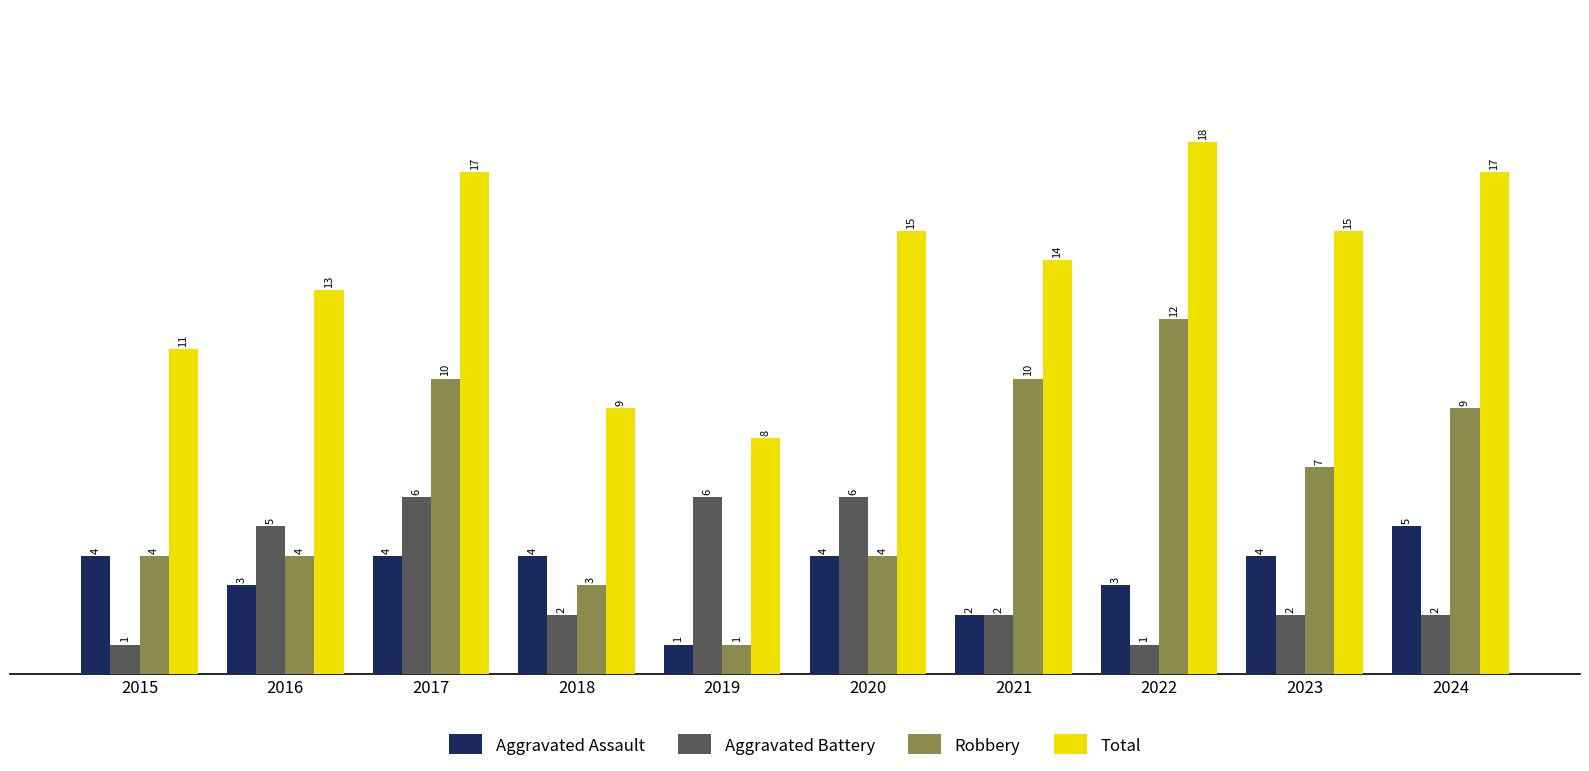

Which series changed the most between 2015 and 2020?

Aggravated Battery